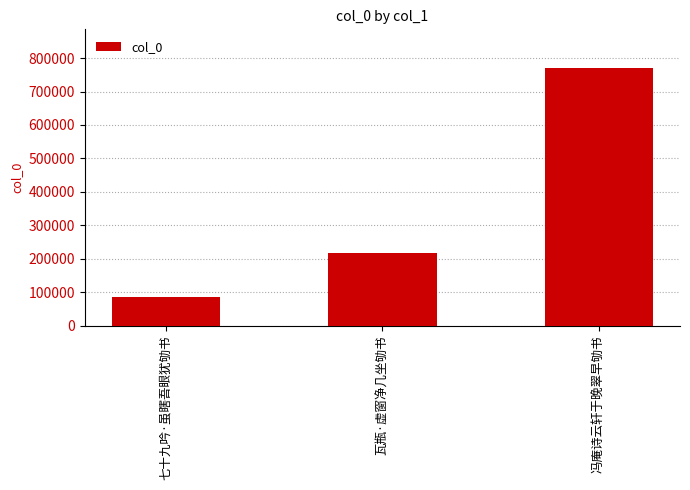

Which category has the highest value across all series?

冯庵诗云轩于晚翠早劬书